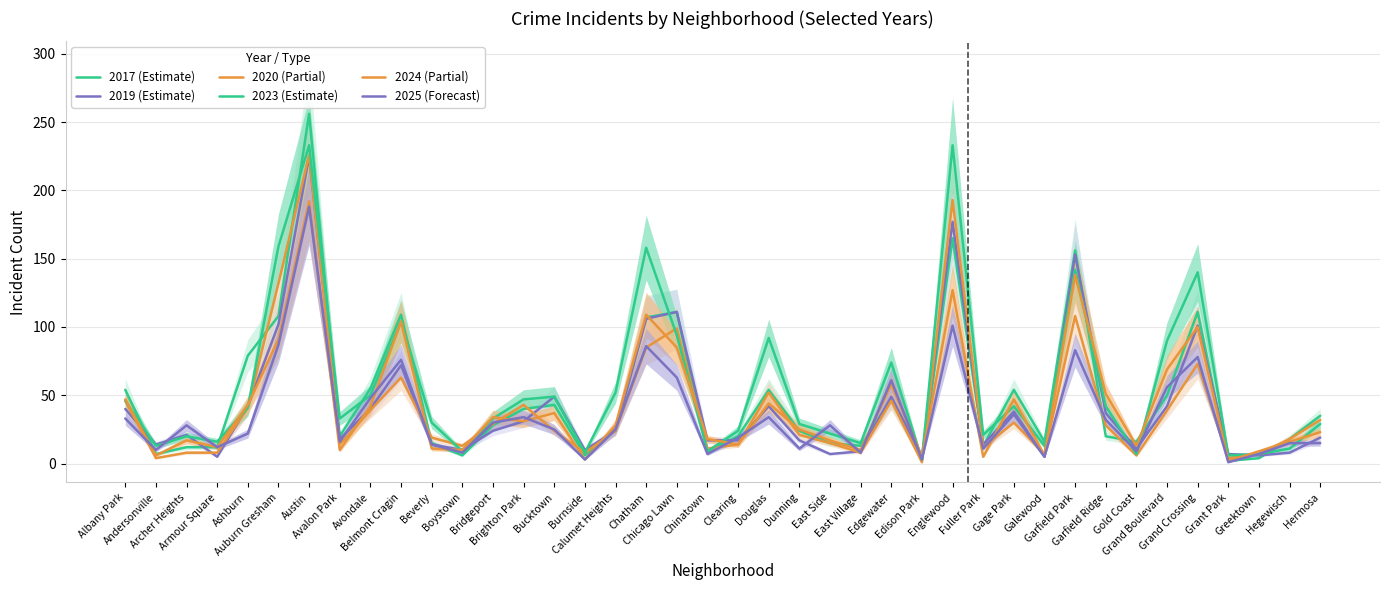

At which category is the sum across all series the highest?

Austin